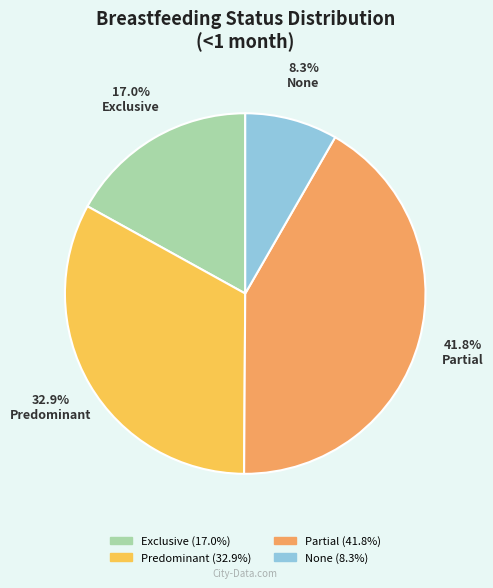

True or false: Exclusive accounts for 17% of the total.

True